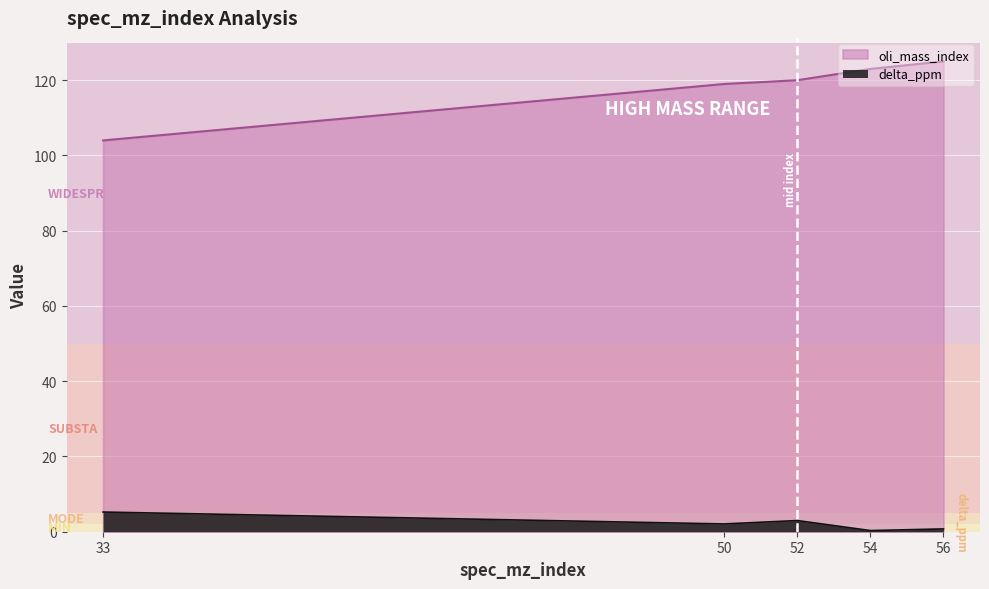

How many values in the delta_ppm series exceed 2?

3